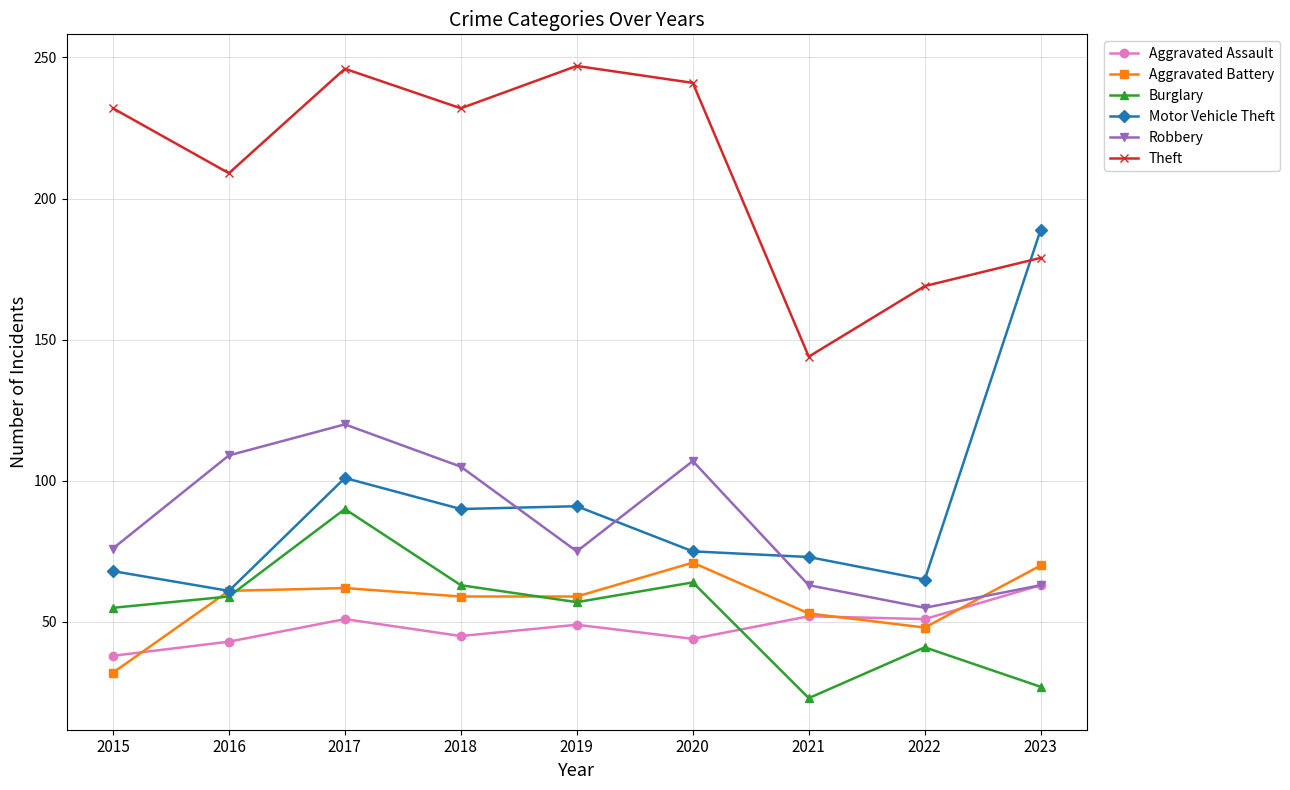

At which category does Robbery reach its first local valley?

2019